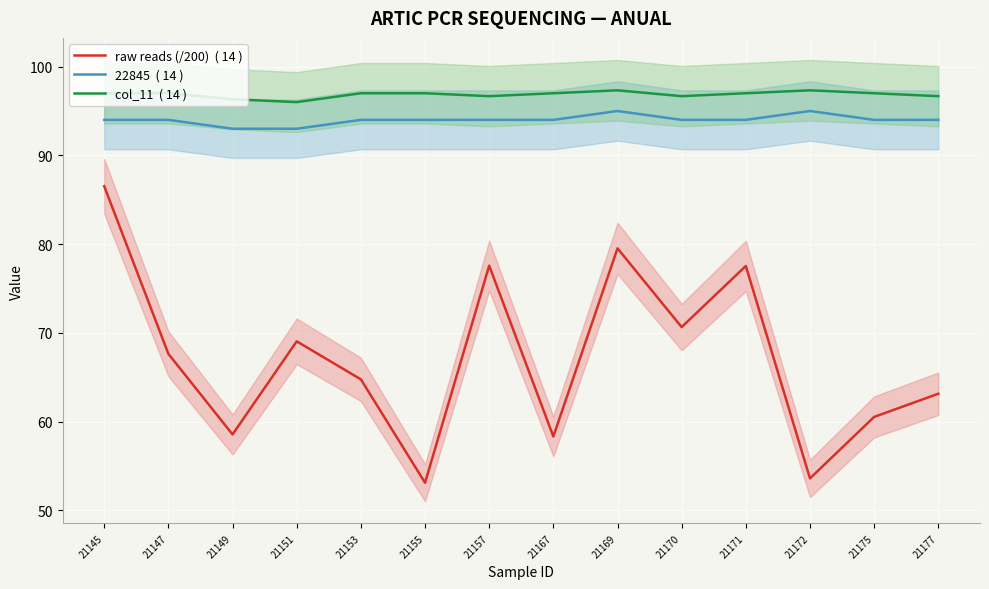

How many lines are shown in the chart?

3